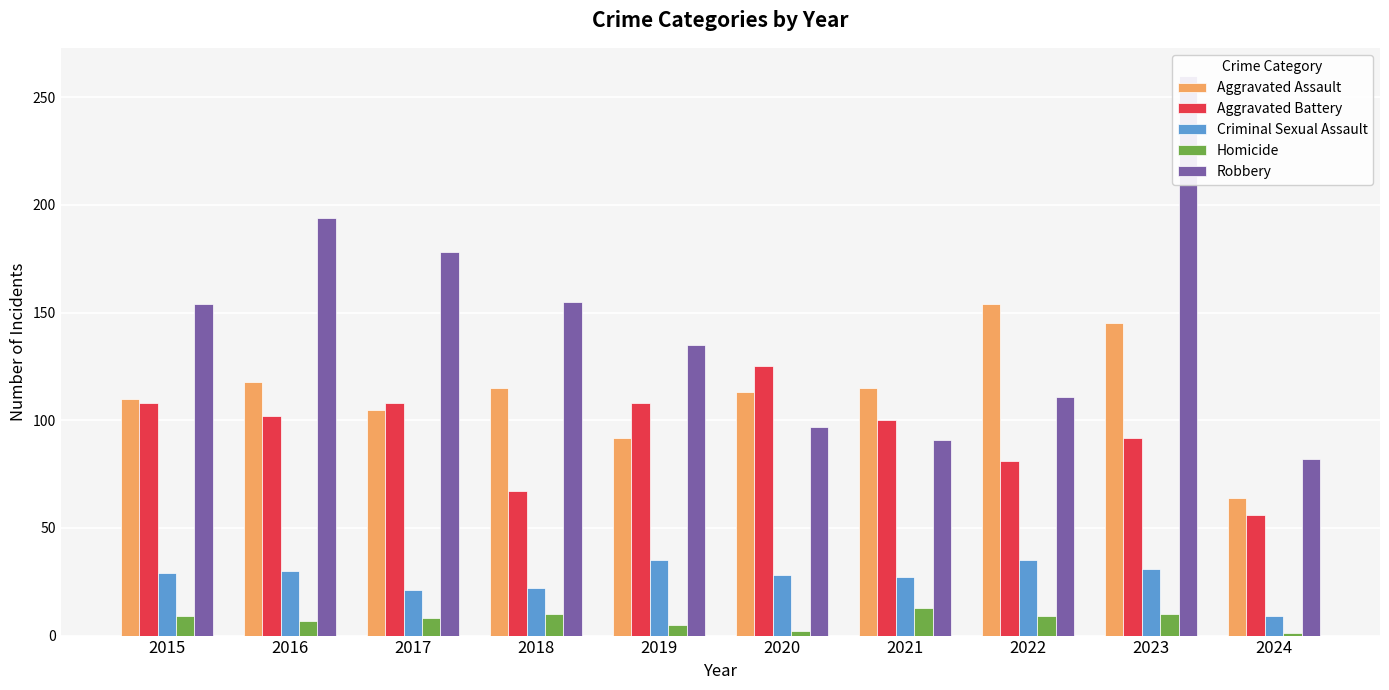

The Aggravated Battery series shows 108 at 2015. True or false?

True